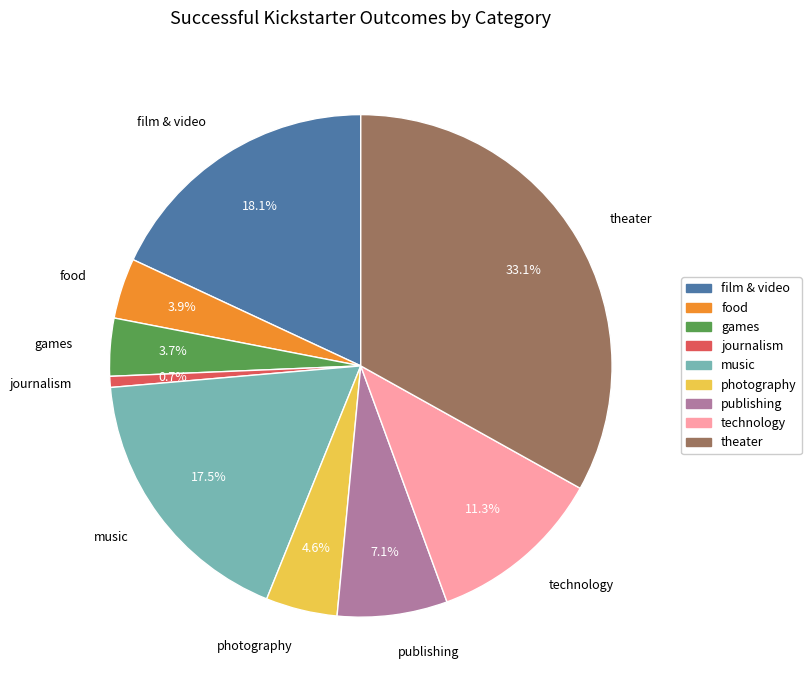

To the nearest percent, what is the difference between the technology and theater slice percentages?

22%